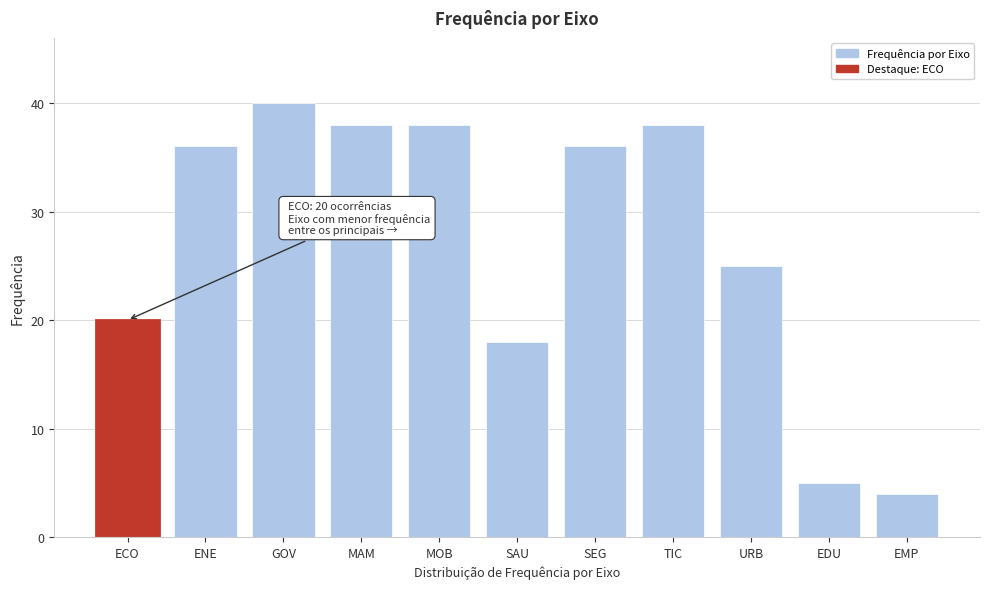

Reading left to right, list all the values displayed in this chart.

20	36	40	38	38	18	36	38	25	5	4